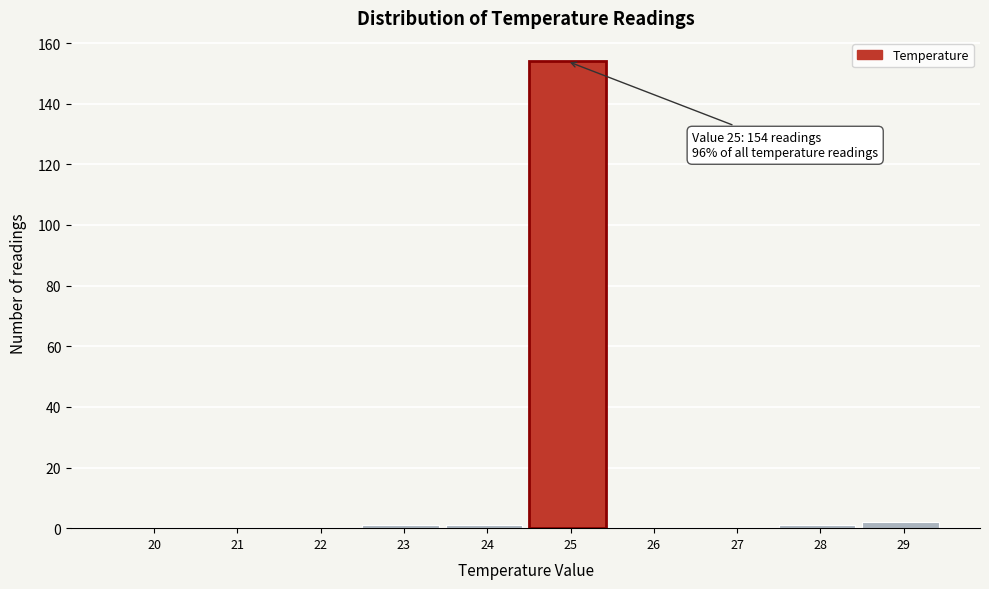

Reading left to right, extract all data points from this chart.

20=0	21=0	22=0	23=1	24=1	25=154	26=0	27=0	28=1	29=2